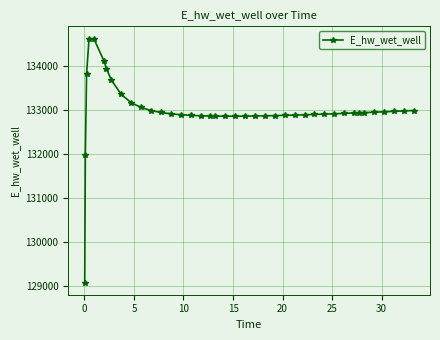

Count the number of categories in the chart.

40